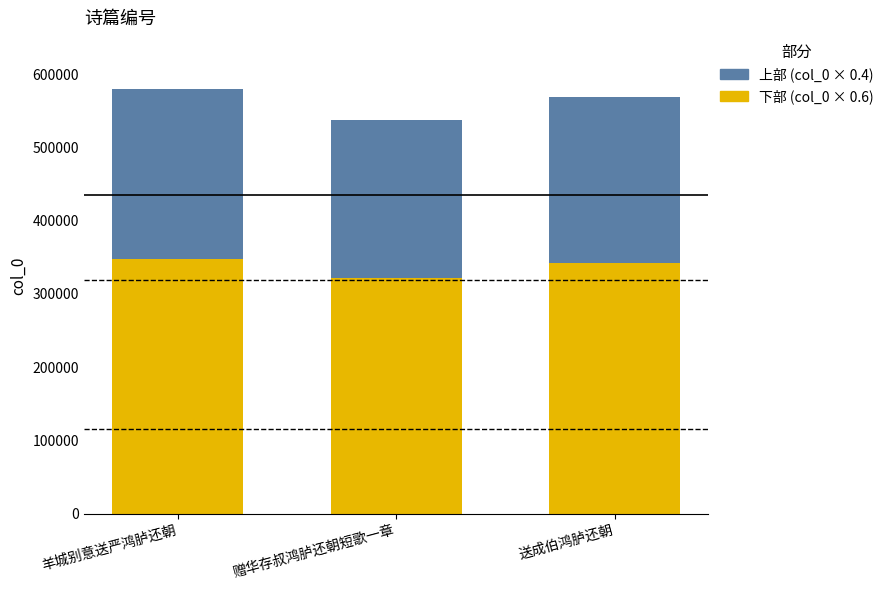

Reading left to right, list the values for the 下部 (col_0 × 0.6) series.

羊城别意送严鸿胪还朝=348045.6	赠华存叔鸿胪还朝短歌一章=322233.6	送成伯鸿胪还朝=341729.4